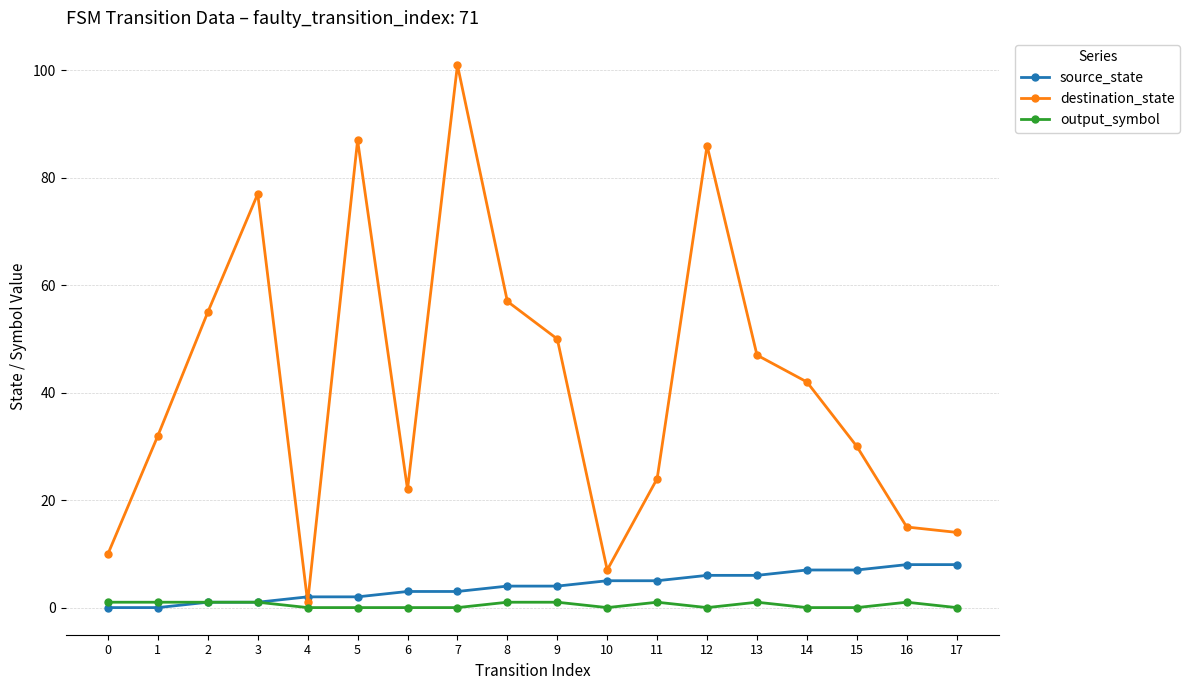

Reading left to right, transcribe all the data shown in this chart.

source_state: 0=0	1=0	2=1	3=1	4=2	5=2	6=3	7=3	8=4	9=4	10=5	11=5	12=6	13=6	14=7	15=7	16=8	17=8
destination_state: 0=10	1=32	2=55	3=77	4=1	5=87	6=22	7=101	8=57	9=50	10=7	11=24	12=86	13=47	14=42	15=30	16=15	17=14
output_symbol: 0=1	1=1	2=1	3=1	4=0	5=0	6=0	7=0	8=1	9=1	10=0	11=1	12=0	13=1	14=0	15=0	16=1	17=0